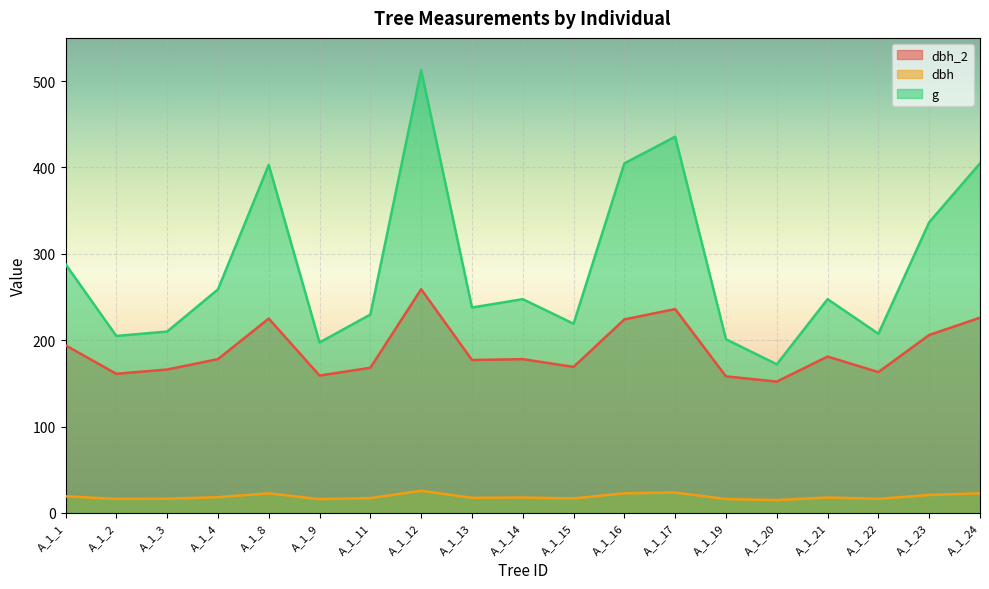

What is the difference between the highest and lowest values at A_1_13?

220.4